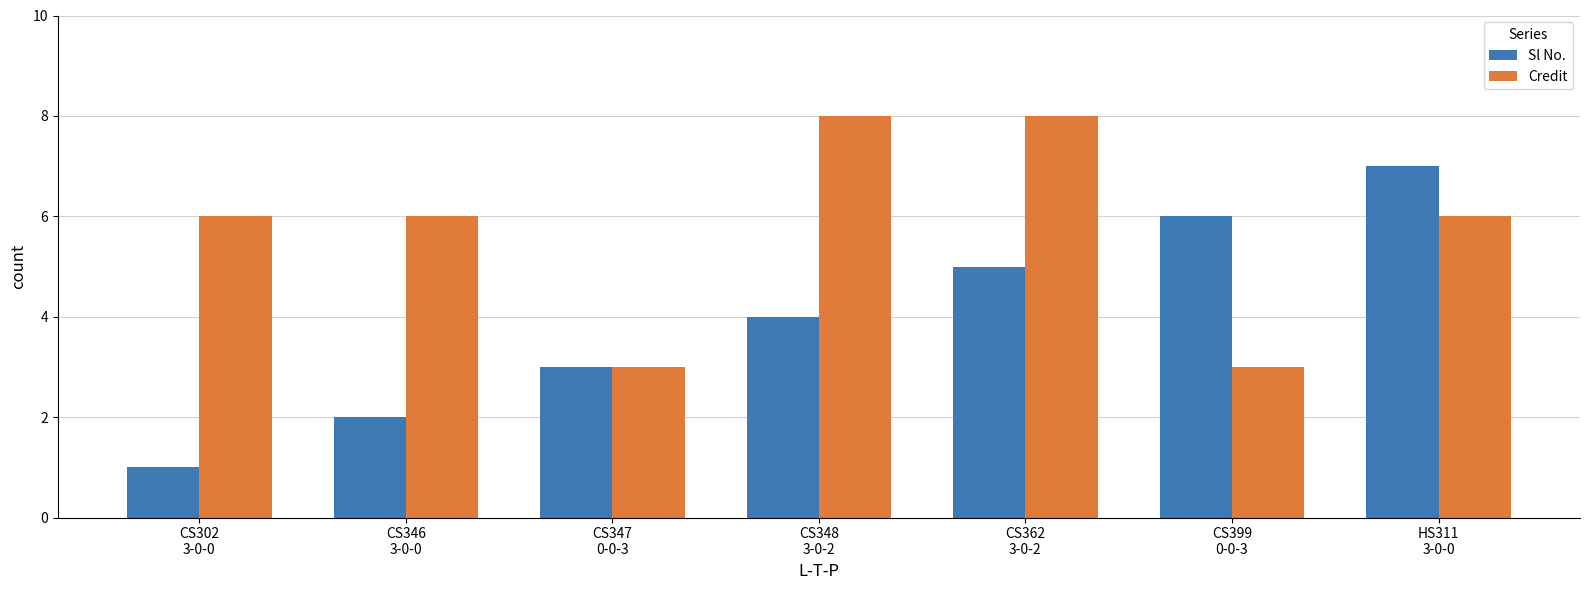

Reading left to right, transcribe all the data shown in this chart.

Sl No.: 1	2	3	4	5	6	7
Credit: 6	6	3	8	8	3	6